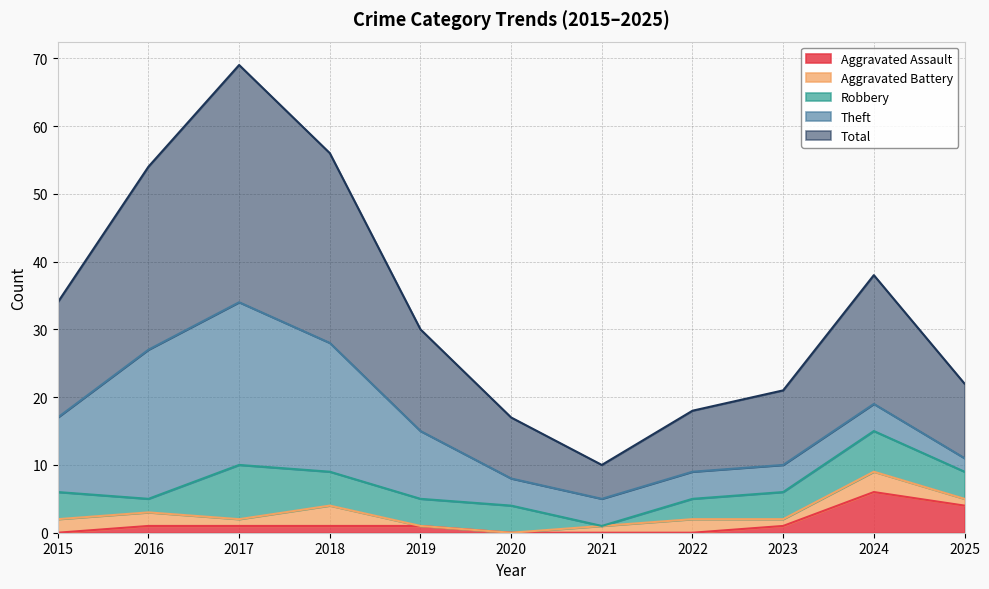

At 2021, list the series in order from largest to smallest.

Total, Theft, Aggravated Battery, Aggravated Assault, Robbery